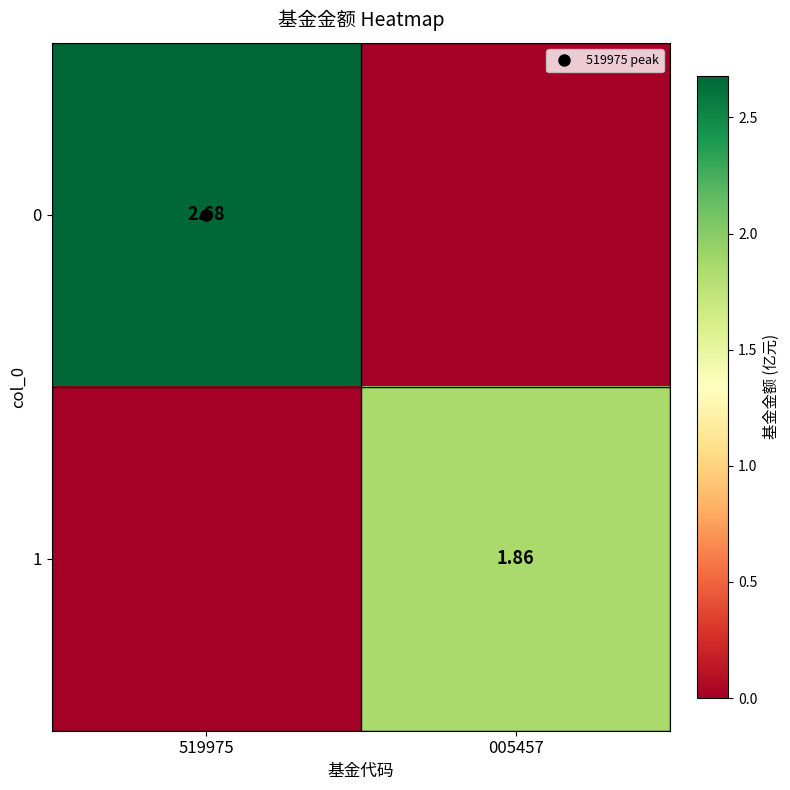

What is the highest value of the 0 series?

2.7